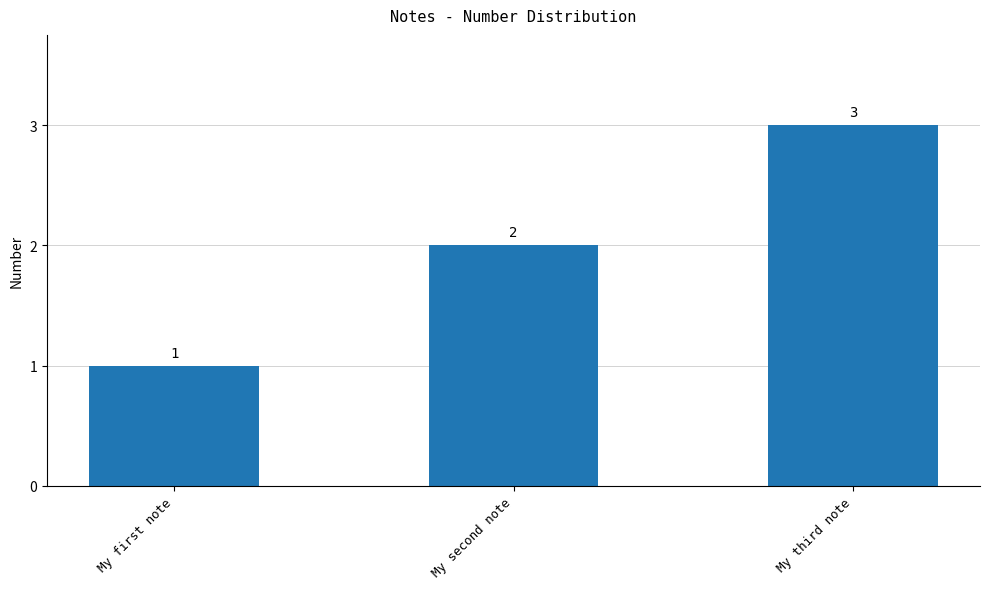

Which label corresponds to the largest value in the chart?

My third note